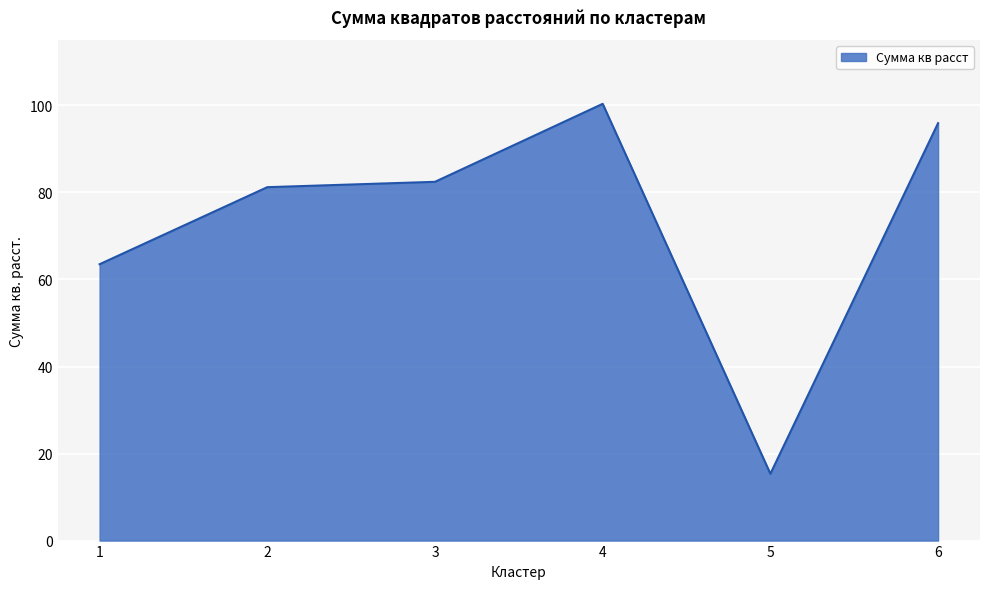

Which has a higher value, 2 or 6?

6